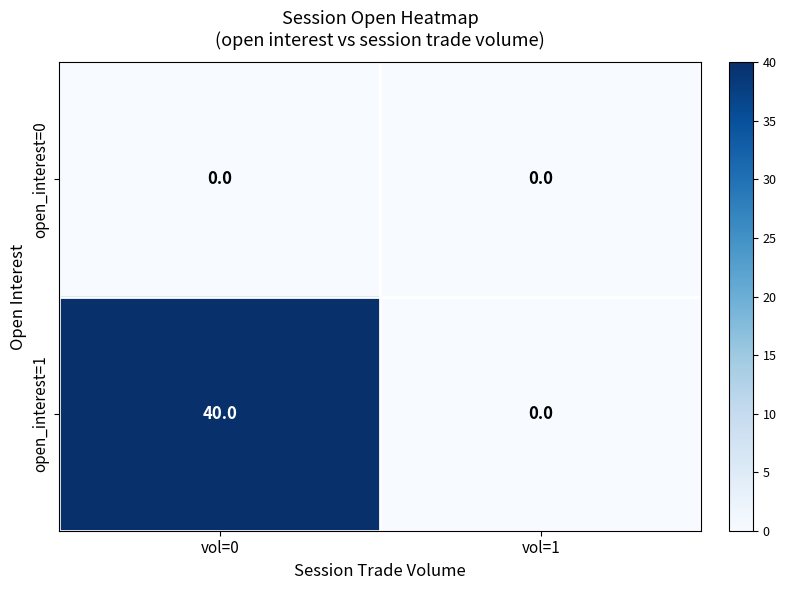

Which series changed the most between vol=0 and vol=1?

open_interest=1